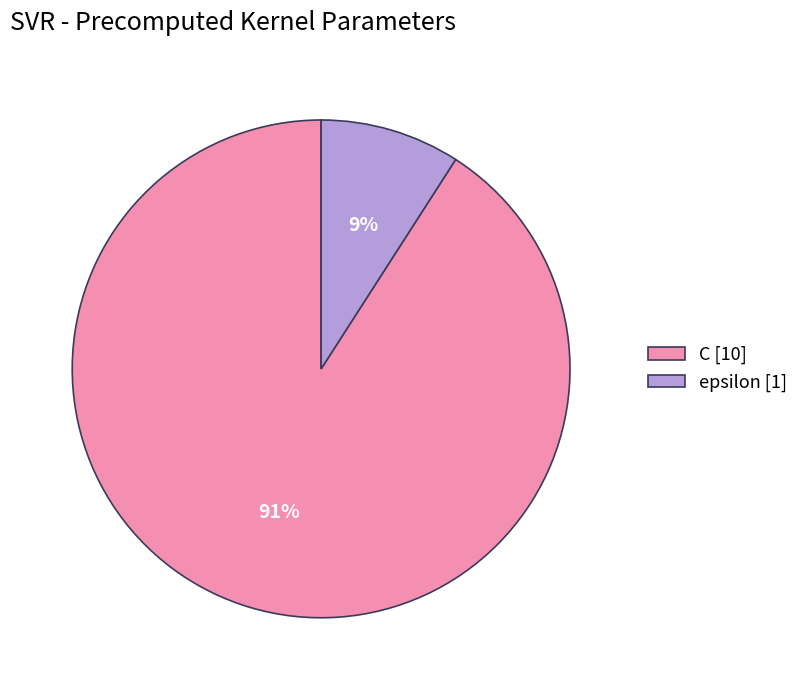

Does epsilon represent more than half of the total?

No